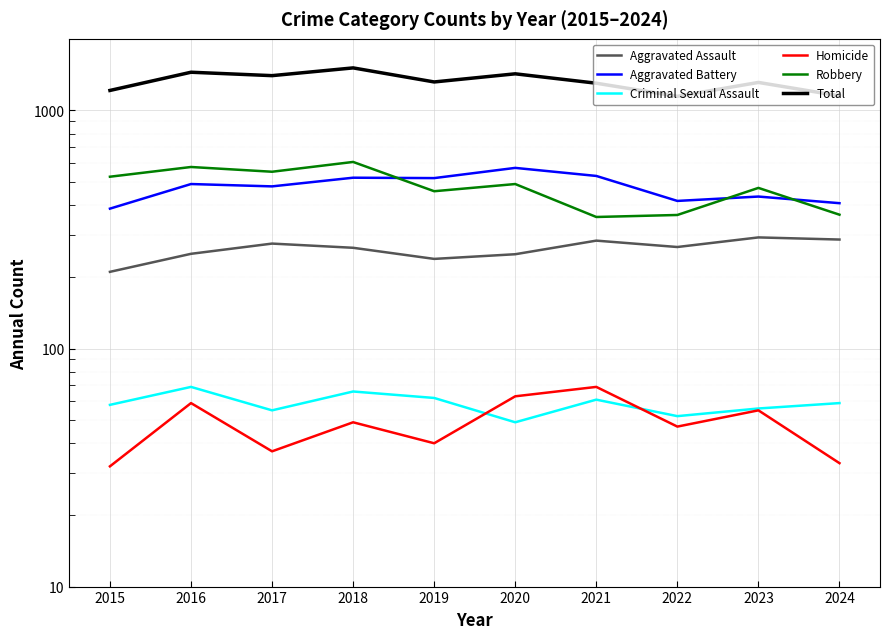

How many categories are shown in the chart?

10